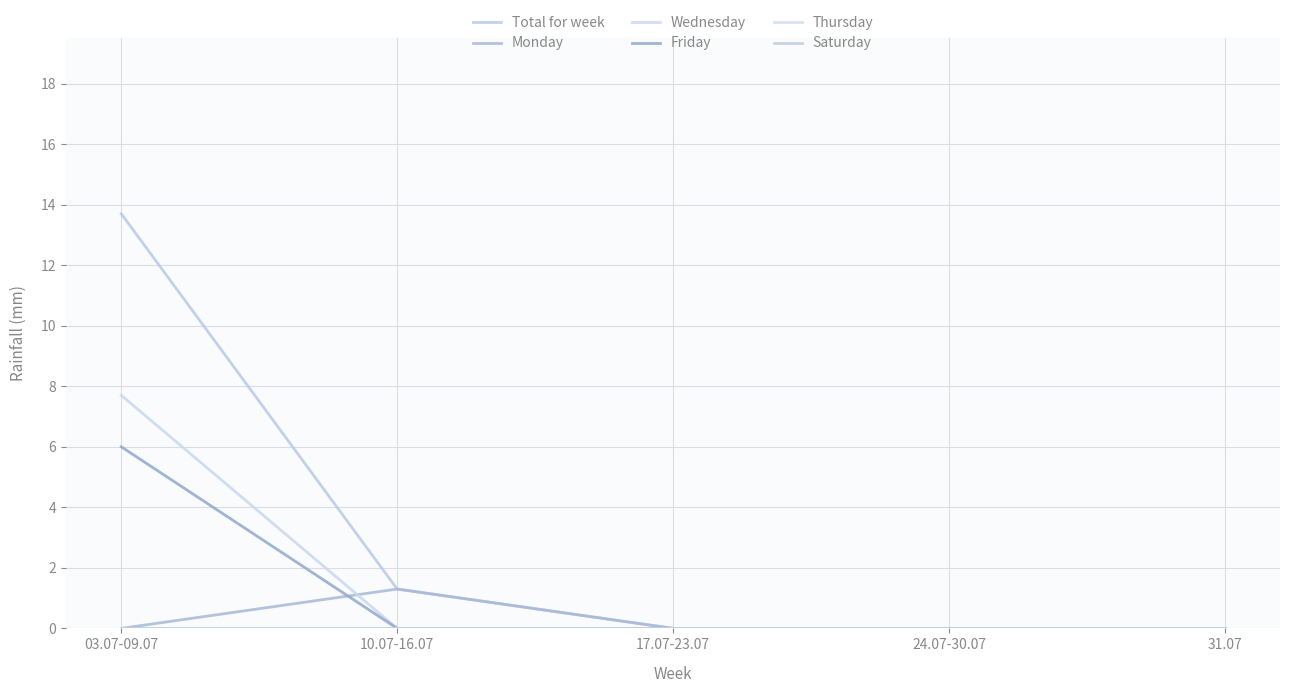

Does the chart display data point markers on the line(s)?

No